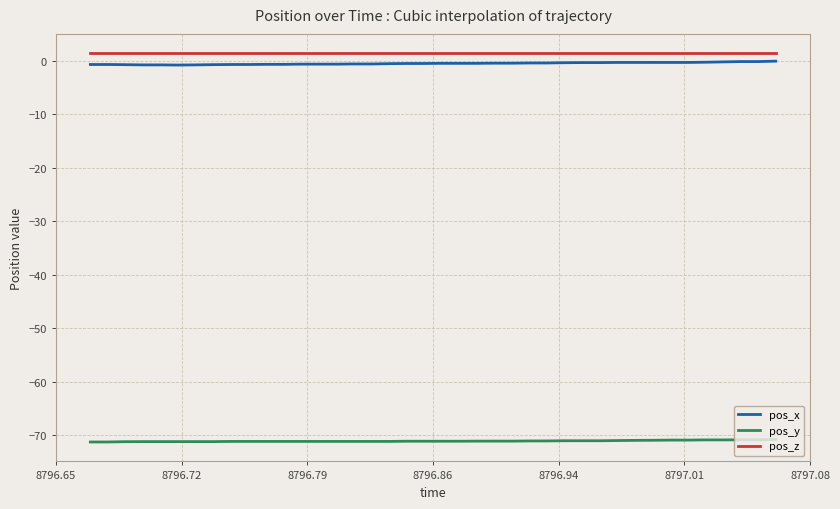

True or false: pos_z and pos_x intersect in this chart.

False